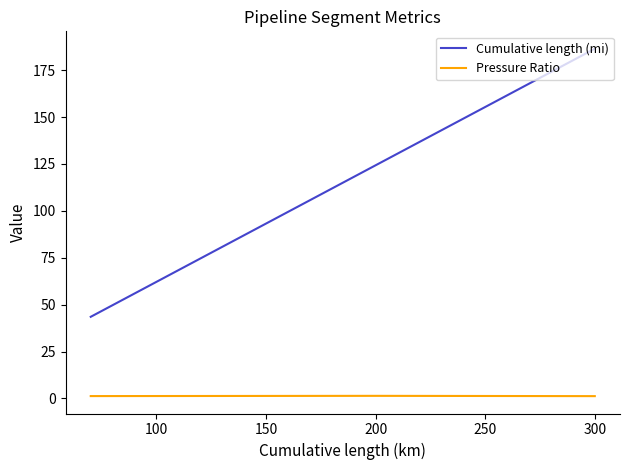

Rank the series by their average value, from highest to lowest.

Cumulative length (mi), Pressure Ratio